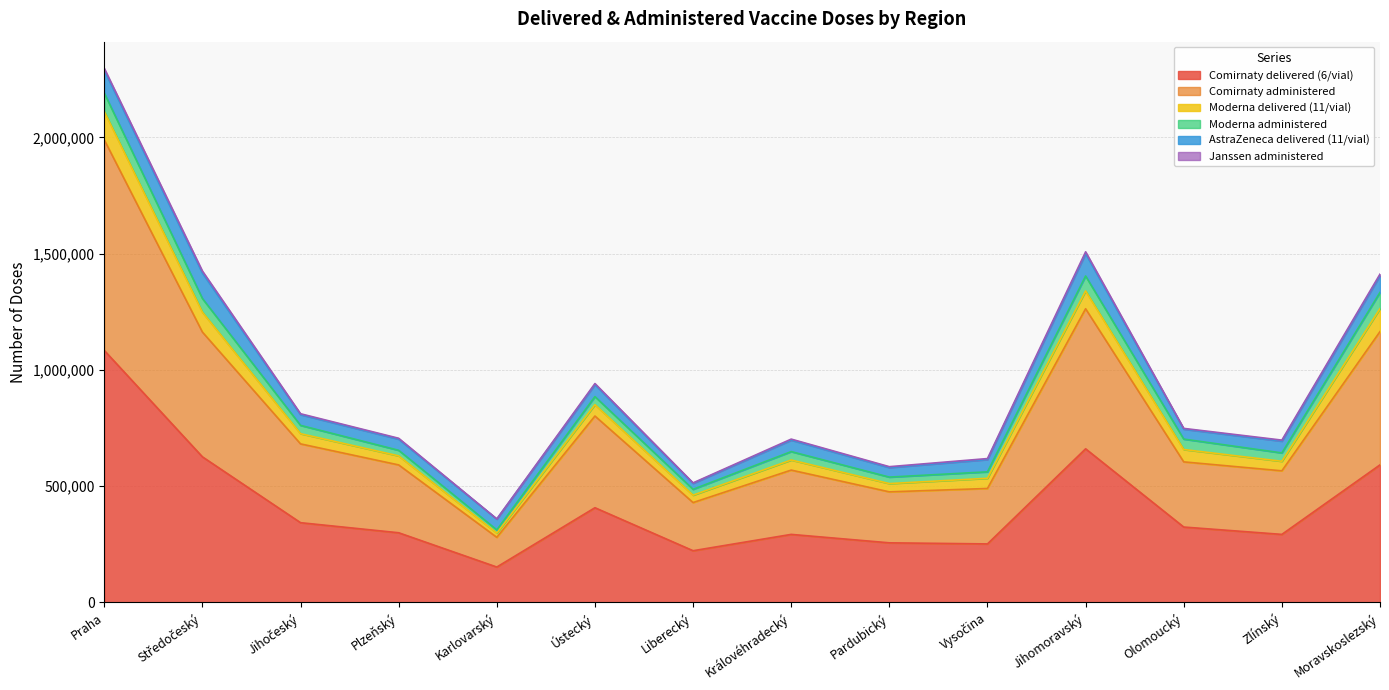

Reading left to right, extract all data points from this chart.

Comirnaty delivered (6/vial): Praha=1083420	Středočeský=625950	Jihočeský=342810	Plzeňský=299520	Karlovarský=152100	Ústecký=407160	Liberecký=222300	Královéhradecký=292500	Pardubický=256230	Vysočina=251550	Jihomoravský=660450	Olomoucký=324090	Zlínský=292500	Moravskoslezský=591450
Comirnaty administered: Praha=905851	Středočeský=536616	Jihočeský=338878	Plzeňský=291697	Karlovarský=127806	Ústecký=394333	Liberecký=207102	Královéhradecký=276515	Pardubický=219193	Vysočina=238449	Jihomoravský=602310	Olomoucký=280267	Zlínský=273340	Moravskoslezský=573113
Moderna delivered (11/vial): Praha=121660	Středočeský=85250	Jihočeský=43890	Plzeňský=38830	Karlovarský=18260	Ústecký=48730	Liberecký=31680	Královéhradecký=43340	Pardubický=35530	Vysočina=43780	Jihomoravský=76560	Olomoucký=53020	Zlínský=41030	Moravskoslezský=98780
Moderna administered: Praha=79578	Středočeský=59012	Jihočeský=35721	Plzeňský=24046	Karlovarský=13643	Ústecký=34803	Liberecký=25298	Královéhradecký=36141	Pardubický=27901	Vysočina=27752	Jihomoravský=64351	Olomoucký=44940	Zlínský=35974	Moravskoslezský=69637
AstraZeneca delivered (11/vial): Praha=97680	Středočeský=109560	Jihočeský=46090	Plzeňský=47850	Karlovarský=46420	Ústecký=51590	Liberecký=25520	Královéhradecký=49390	Pardubický=40920	Vysočina=52800	Jihomoravský=96250	Olomoucký=42680	Zlínský=50600	Moravskoslezský=72160
Janssen administered: Praha=8287	Středočeský=8460	Jihočeský=3879	Plzeňský=3875	Karlovarský=845	Ústecký=4524	Liberecký=2132	Královéhradecký=4374	Pardubický=3912	Vysočina=4241	Jihomoravský=7742	Olomoucký=3325	Zlínský=4484	Moravskoslezský=6598